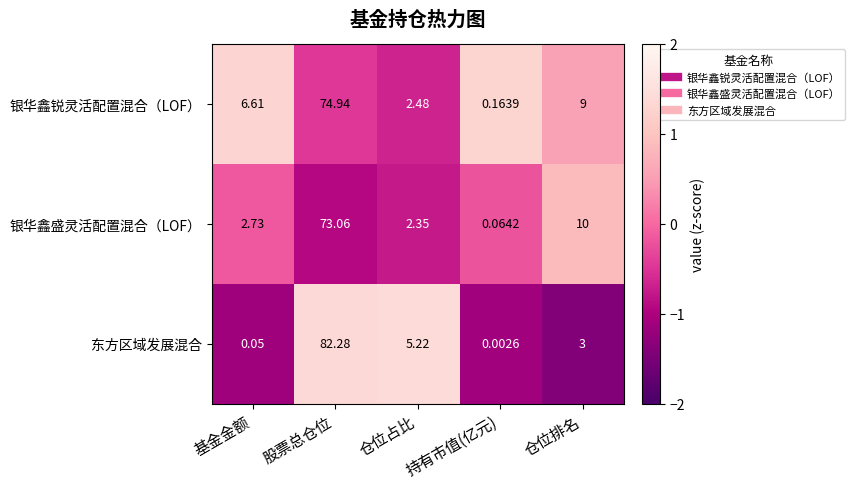

Which series has the largest total across all categories?

银华鑫锐灵活配置混合（LOF）